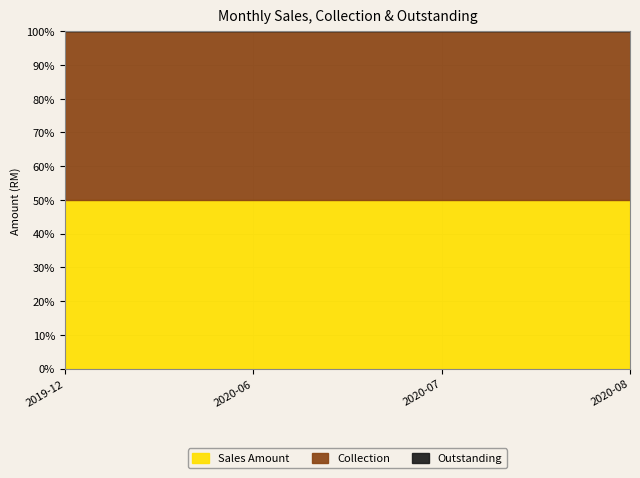

What is the sum of all Collection values?

41562.7